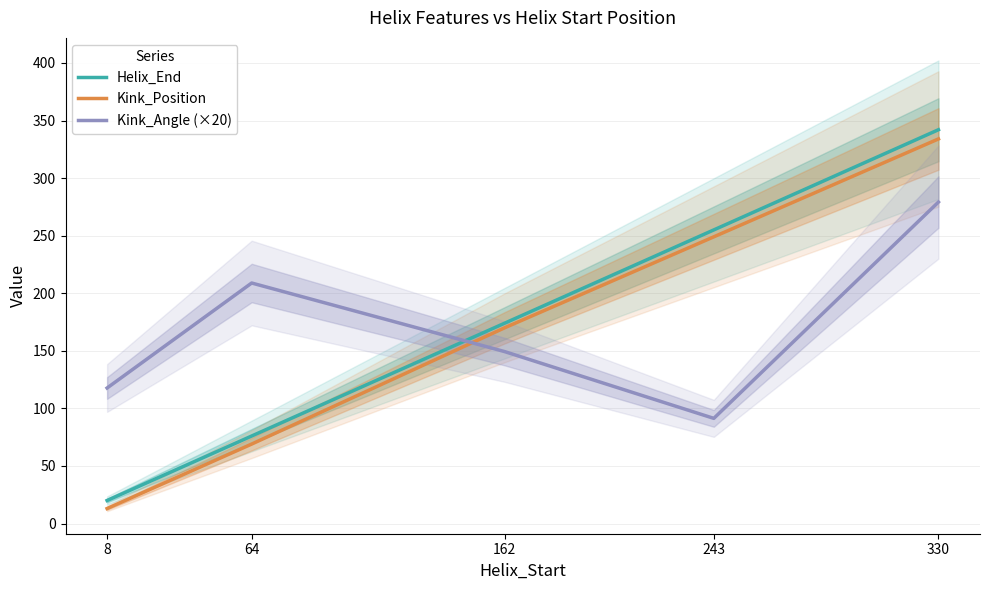

Does the chart have visible grid lines?

Yes